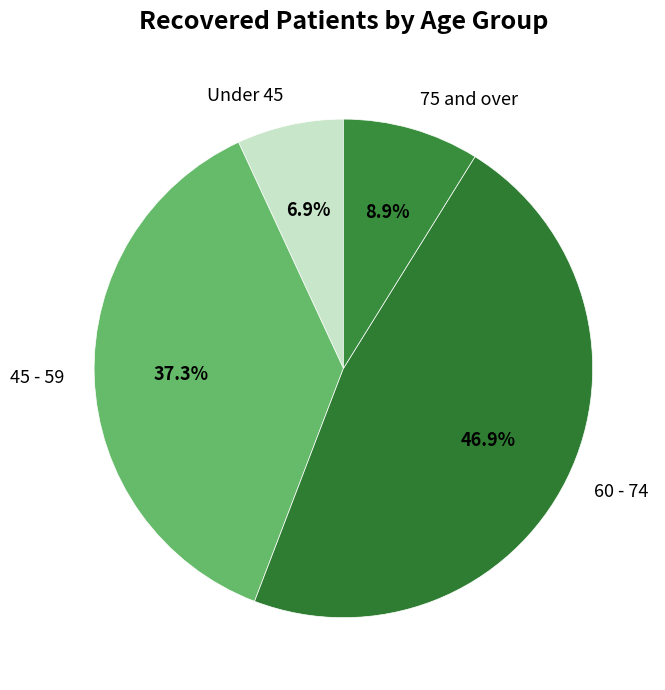

To the nearest percent, what is the average slice percentage?

25%